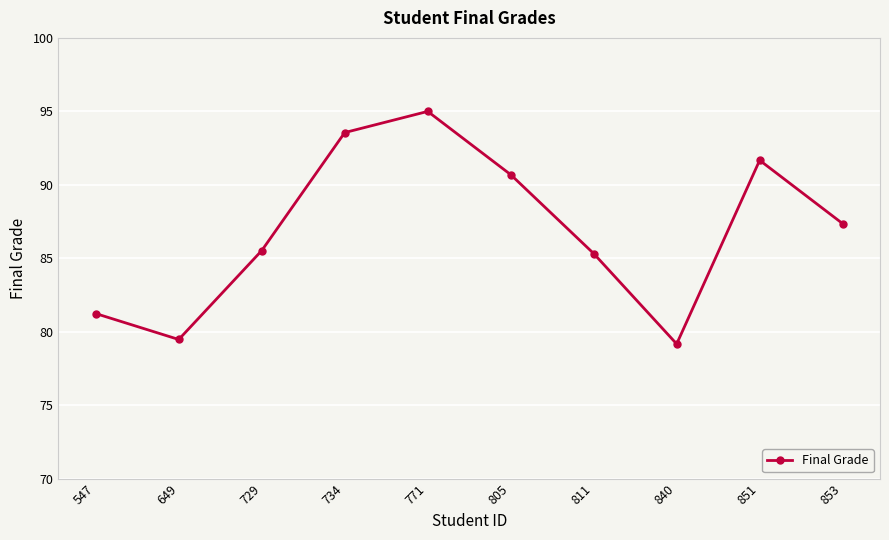

Reading left to right, transcribe all the data shown in this chart.

547=81.2	649=79.5	729=85.5	734=93.6	771=95.0	805=90.7	811=85.3	840=79.2	851=91.7	853=87.4